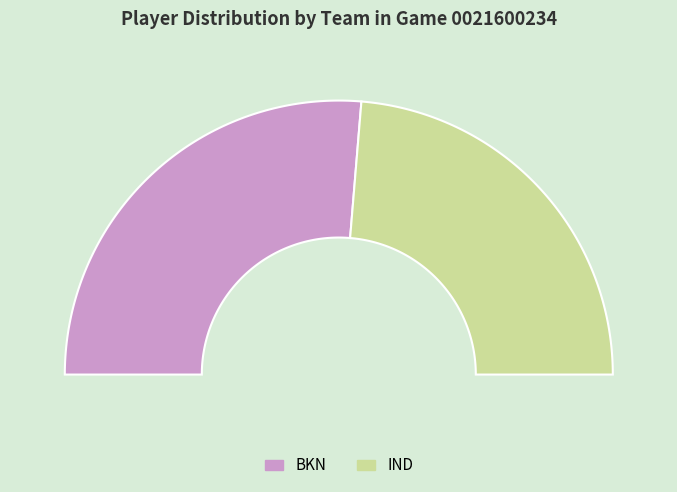

What is the smallest slice in the pie chart?

IND